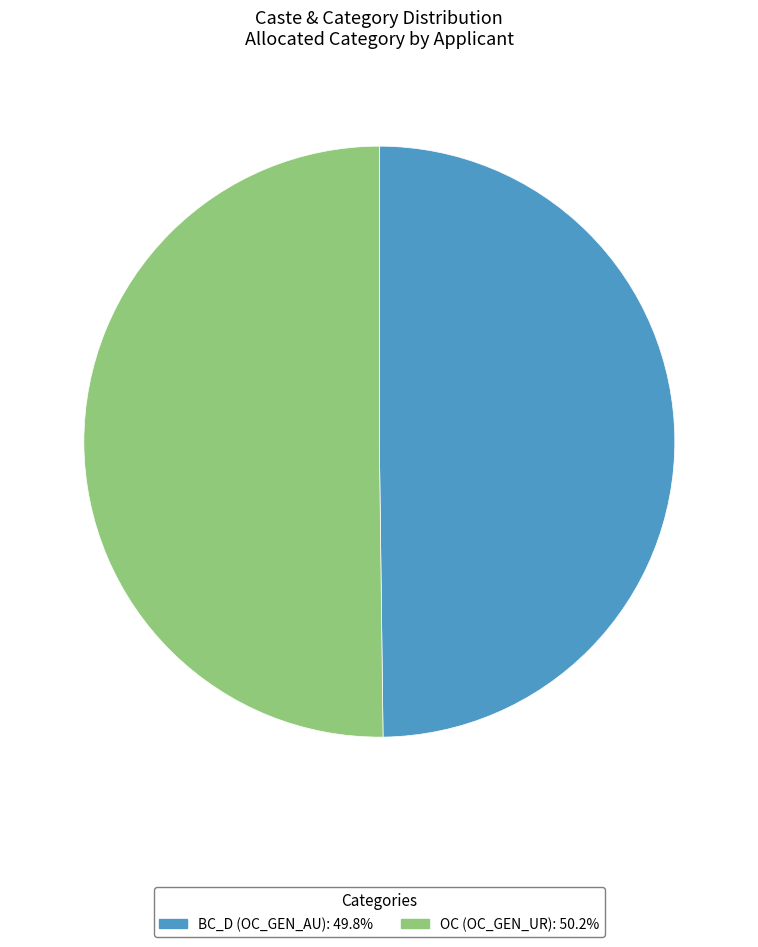

What is the ratio of the value at OC (OC_GEN_UR) to the value at BC_D (OC_GEN_AU)?

1.0